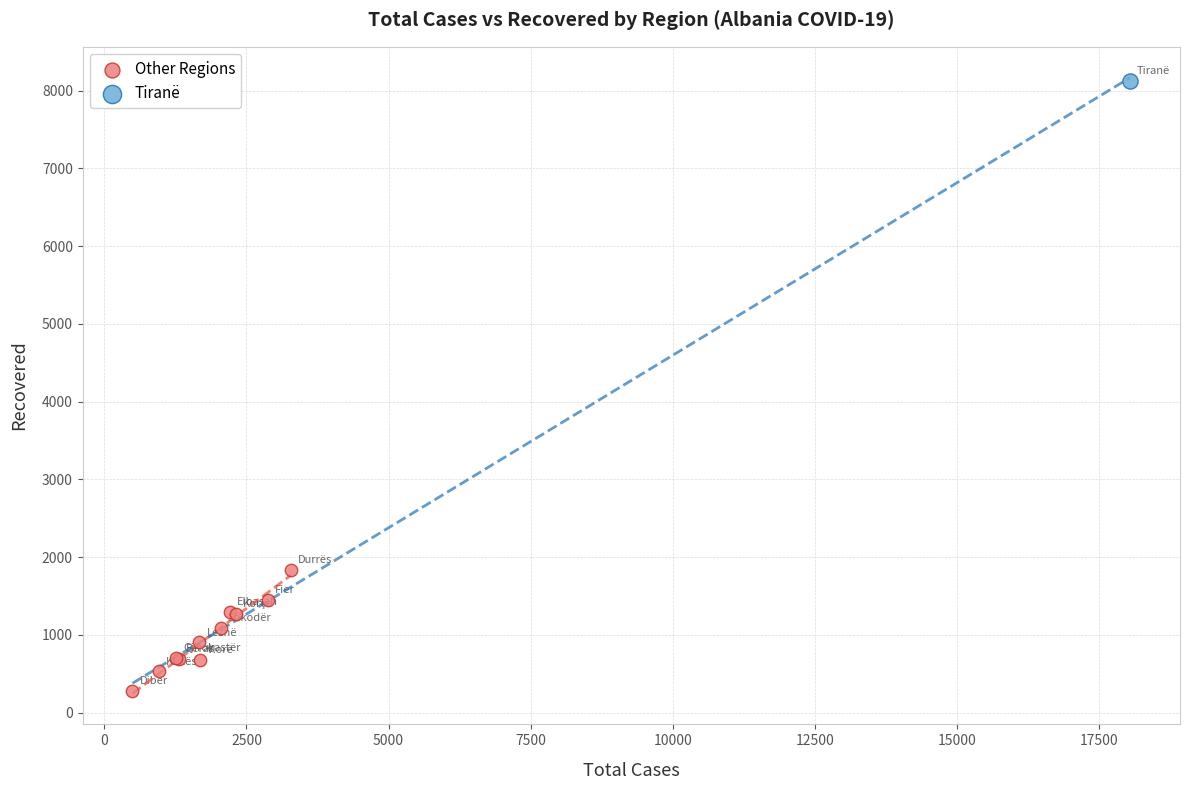

What are all the series names shown in the legend?

Other Regions, Tiranë